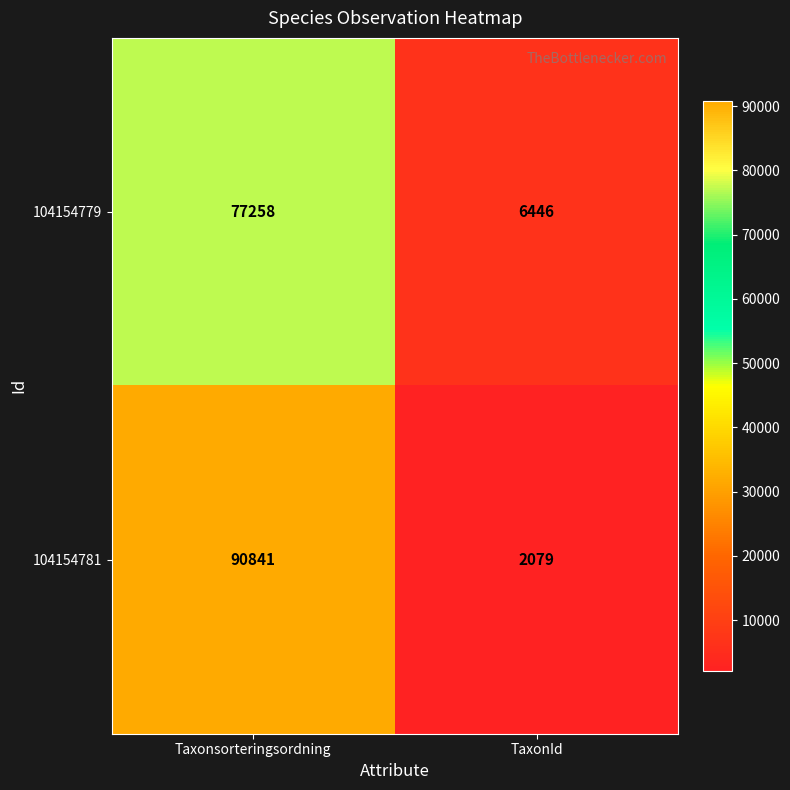

Rank the series at TaxonId from lowest to highest value.

104154781, 104154779